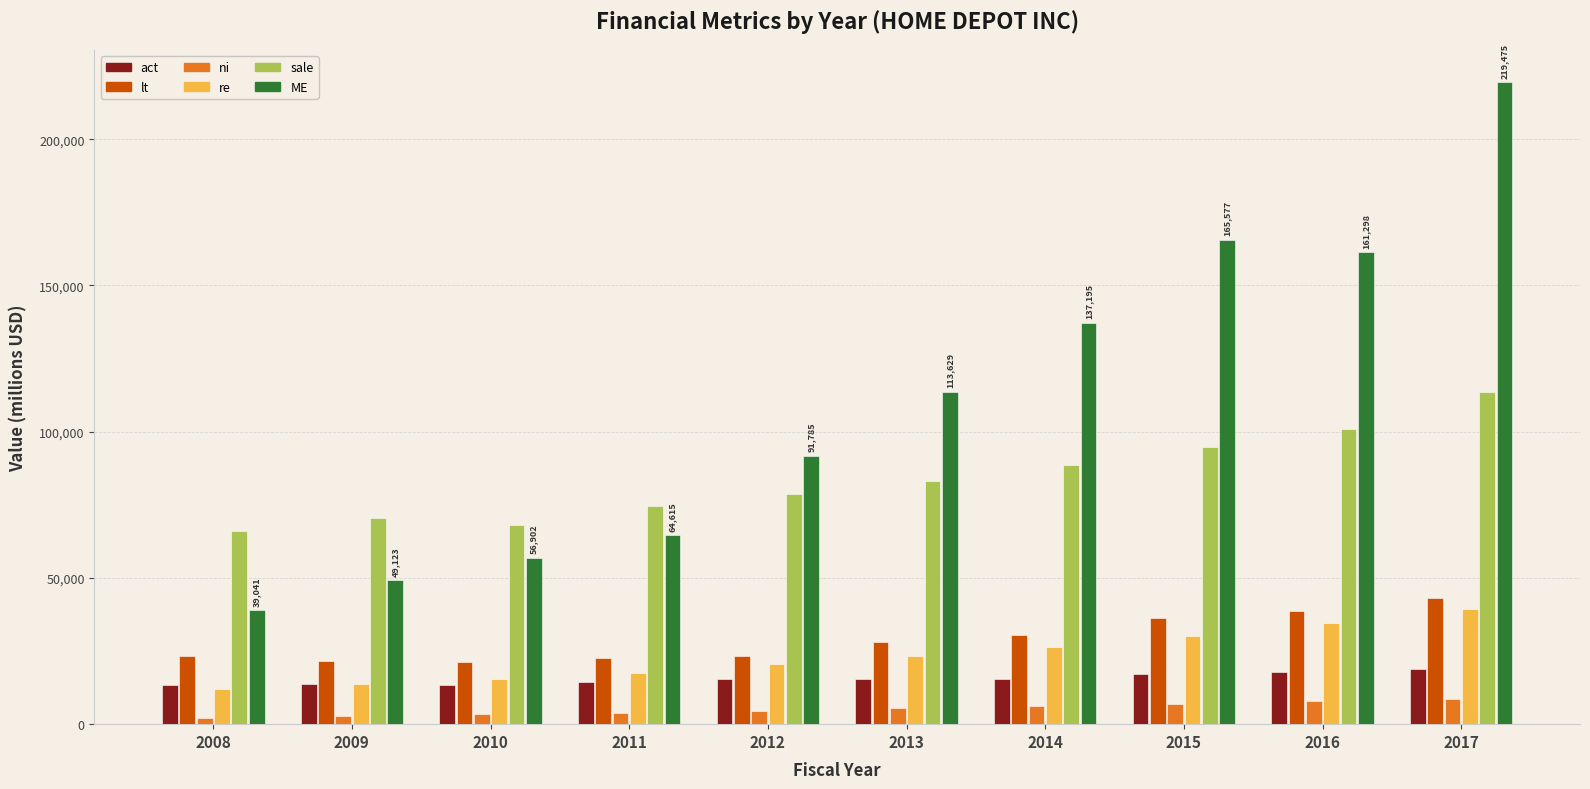

Which series changed the most between 2008 and 2015?

ME